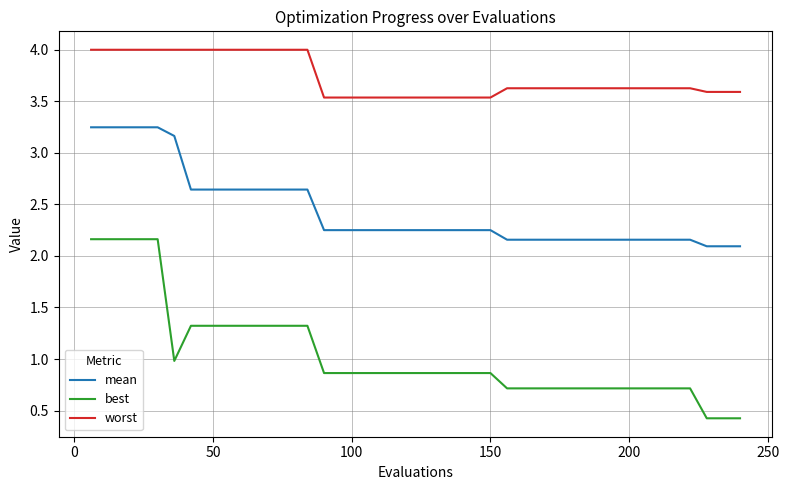

How many categories are shown in the chart?

40